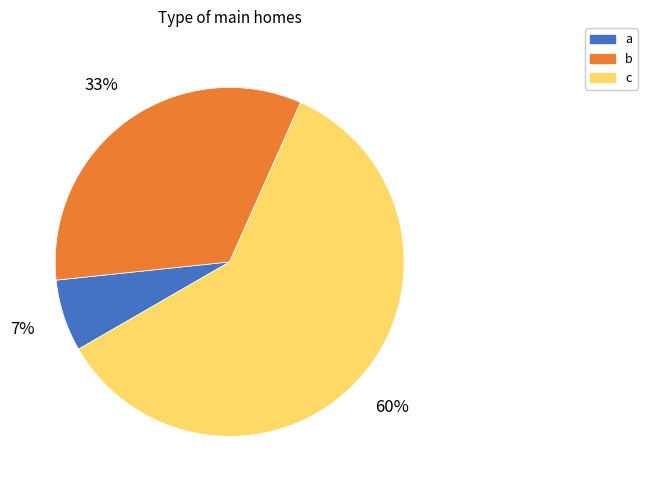

True or false: c accounts for 70% of the total.

False